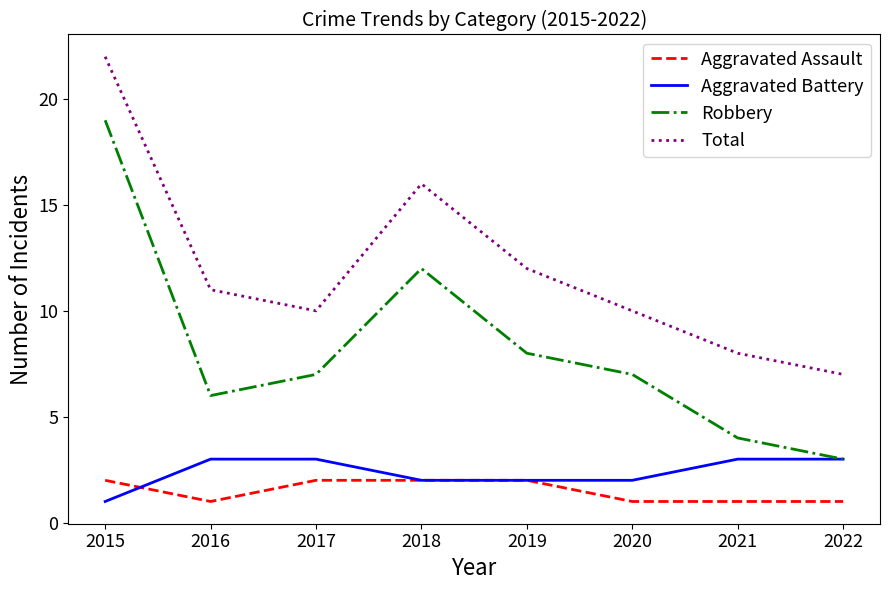

The Aggravated Assault series shows 1 at 2015. True or false?

False